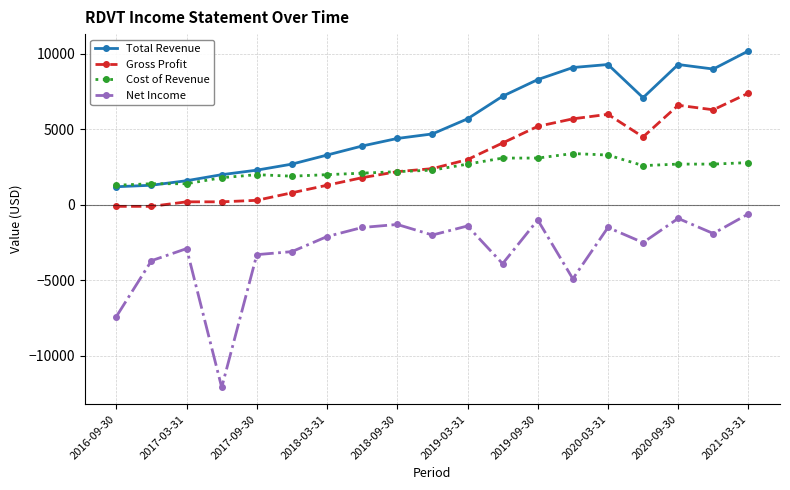

How many values in the Total Revenue series are below 4700?

9